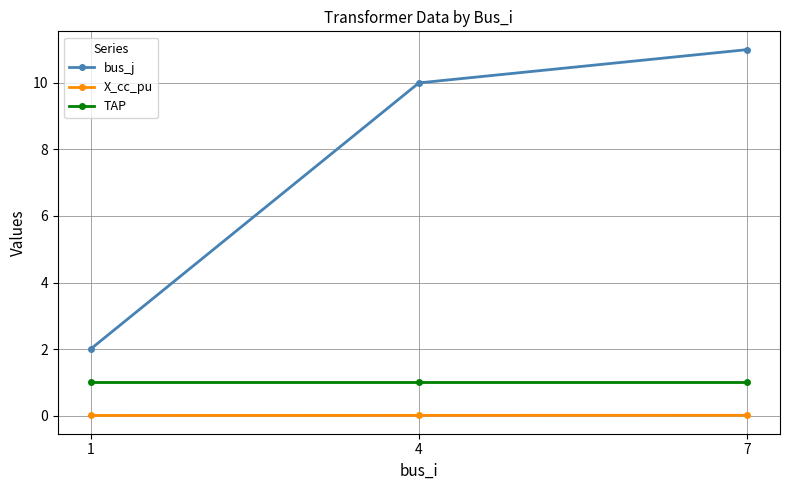

Between 1 and 7, which series saw the biggest shift?

bus_j